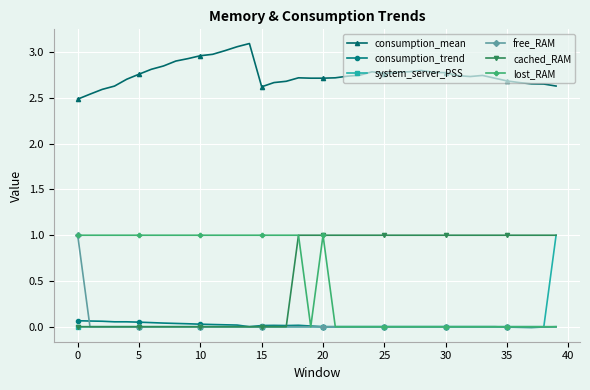

True or false: consumption_mean has more than 2 points higher than both neighbors.

True